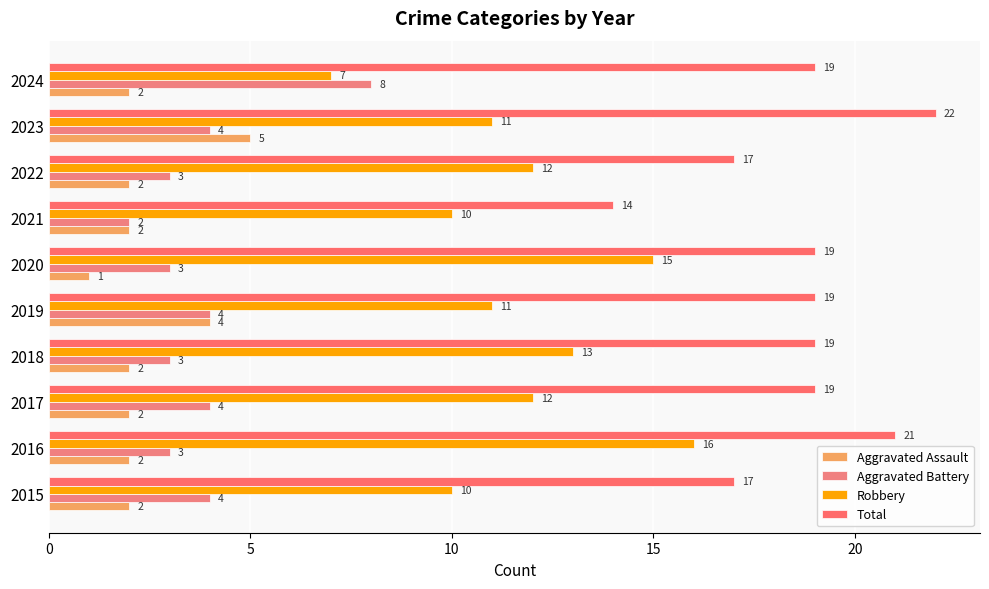

How many categories are shown in the chart?

10